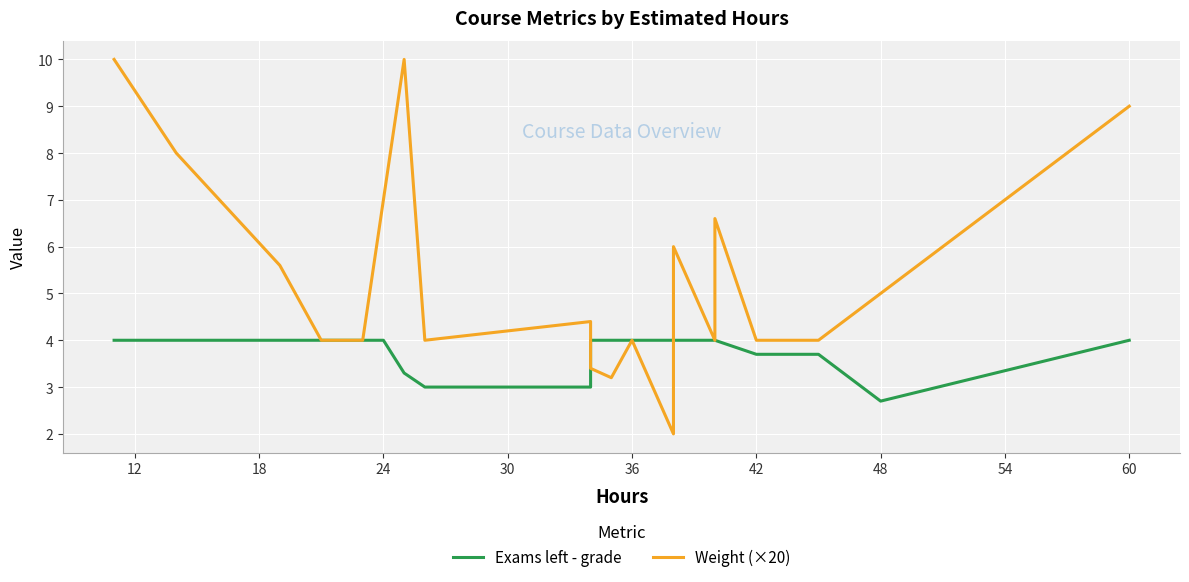

How many series are shown in this chart?

2